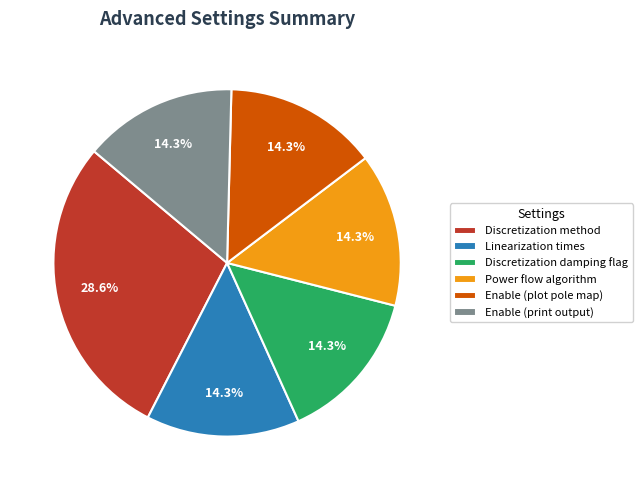

How many segments does this pie chart have?

6